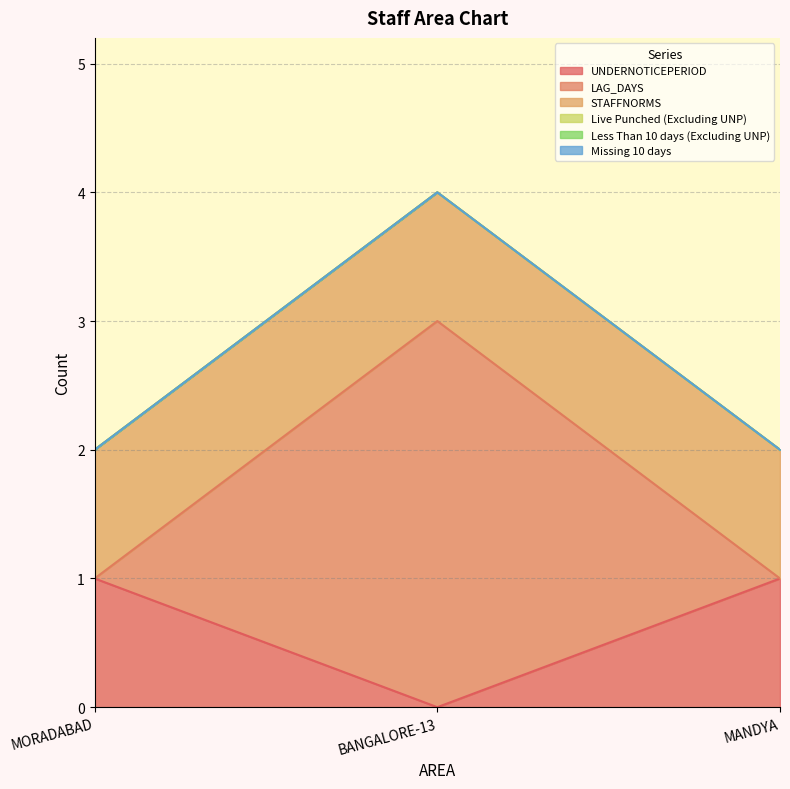

Does the chart display data point markers on the line(s)?

No